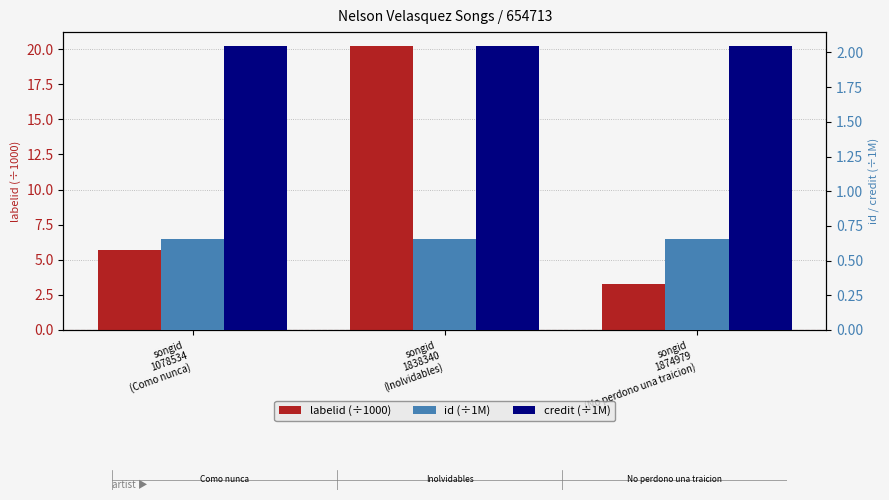

At songid
1874979
(No perdono una traicion), list the series in order from largest to smallest.

labelid (÷1000), credit (÷1M), id (÷1M)